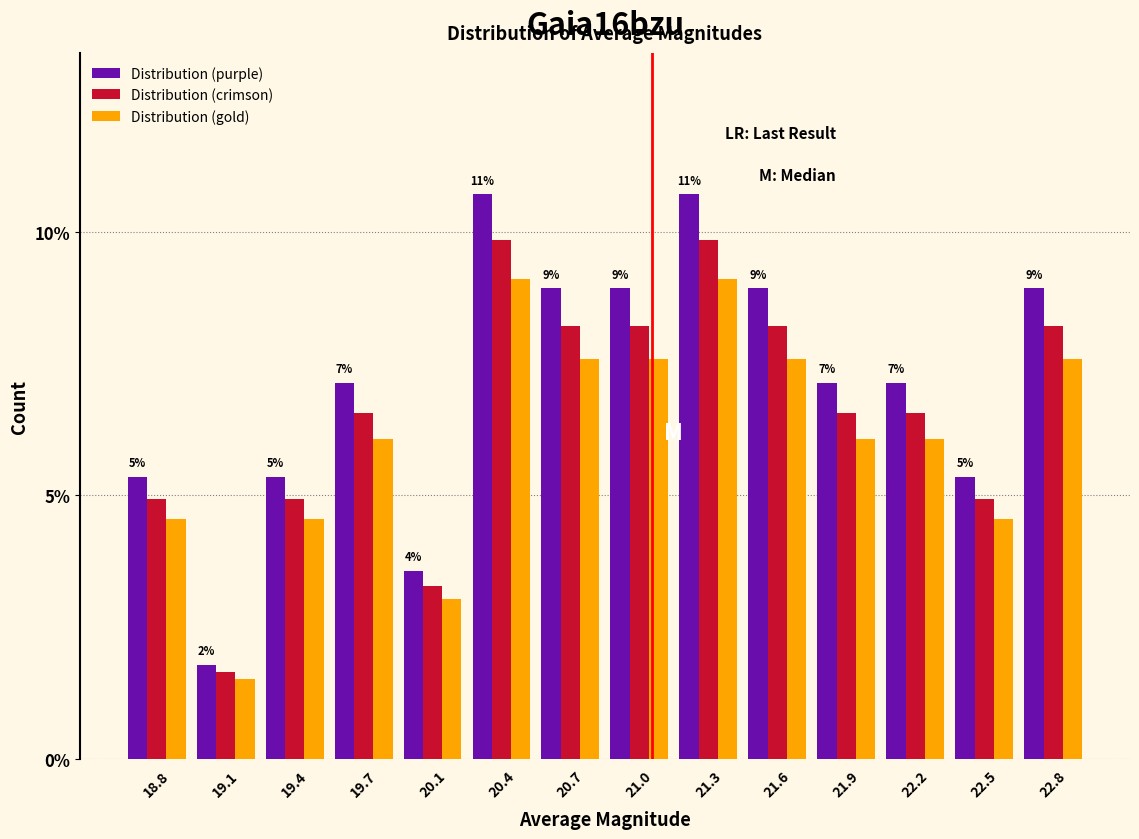

Is the value of Distribution (purple) at 20.4 greater than the value of Distribution (gold) at 19.1?

Yes